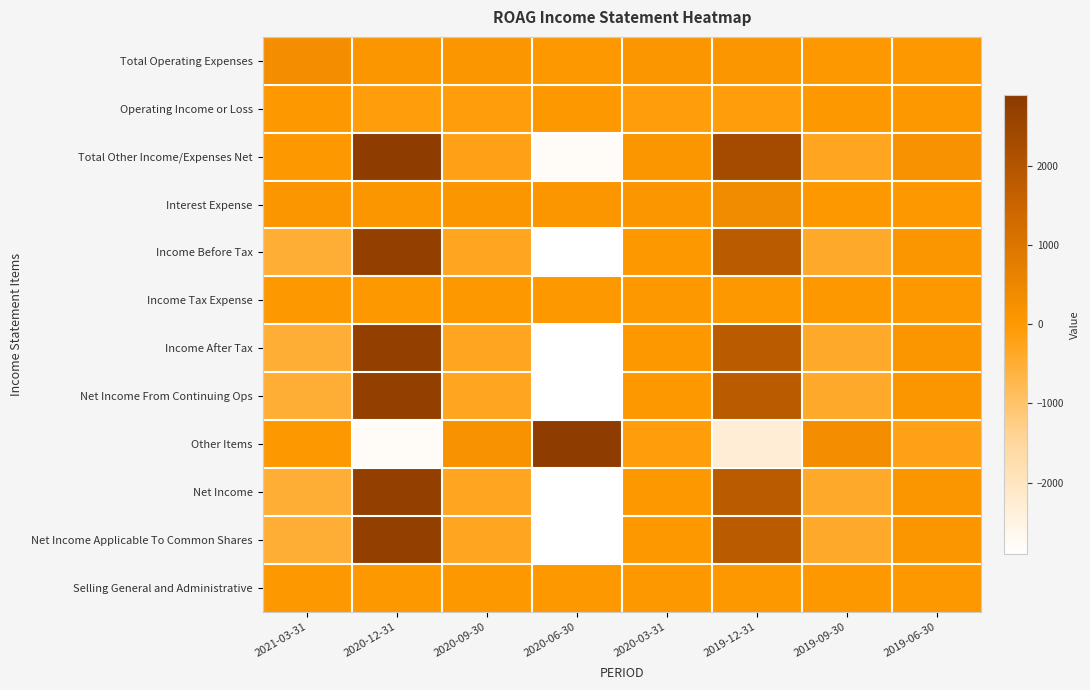

Count the number of data series in this chart.

12